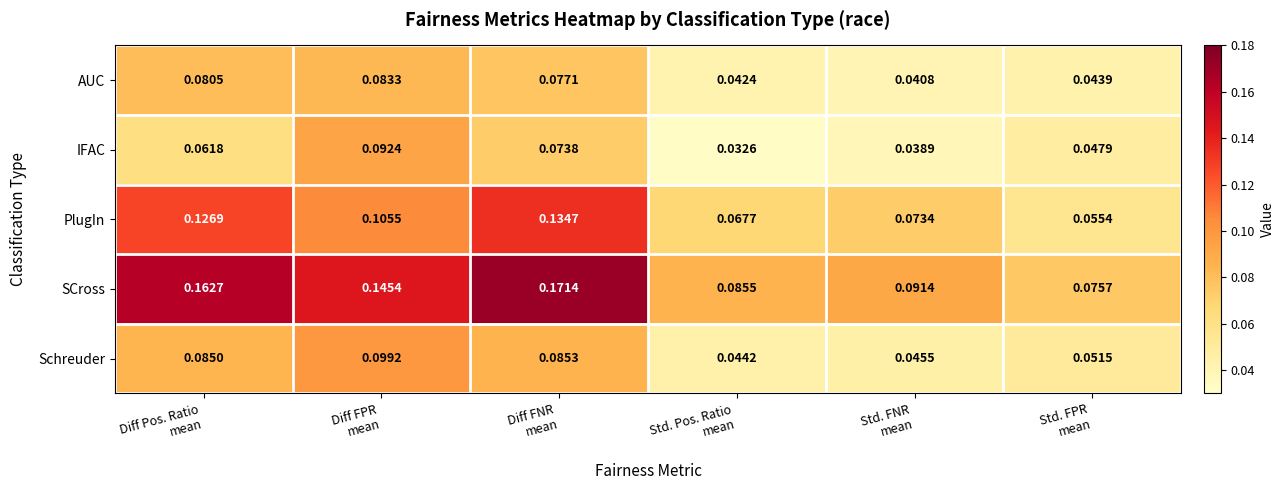

Which series has the widest spread of values?

SCross